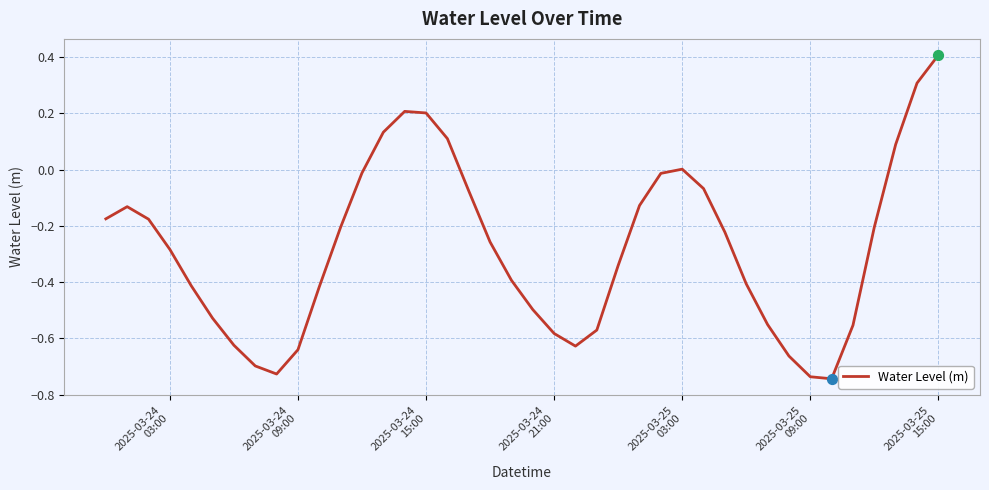

What is the greatest value displayed?

0.4